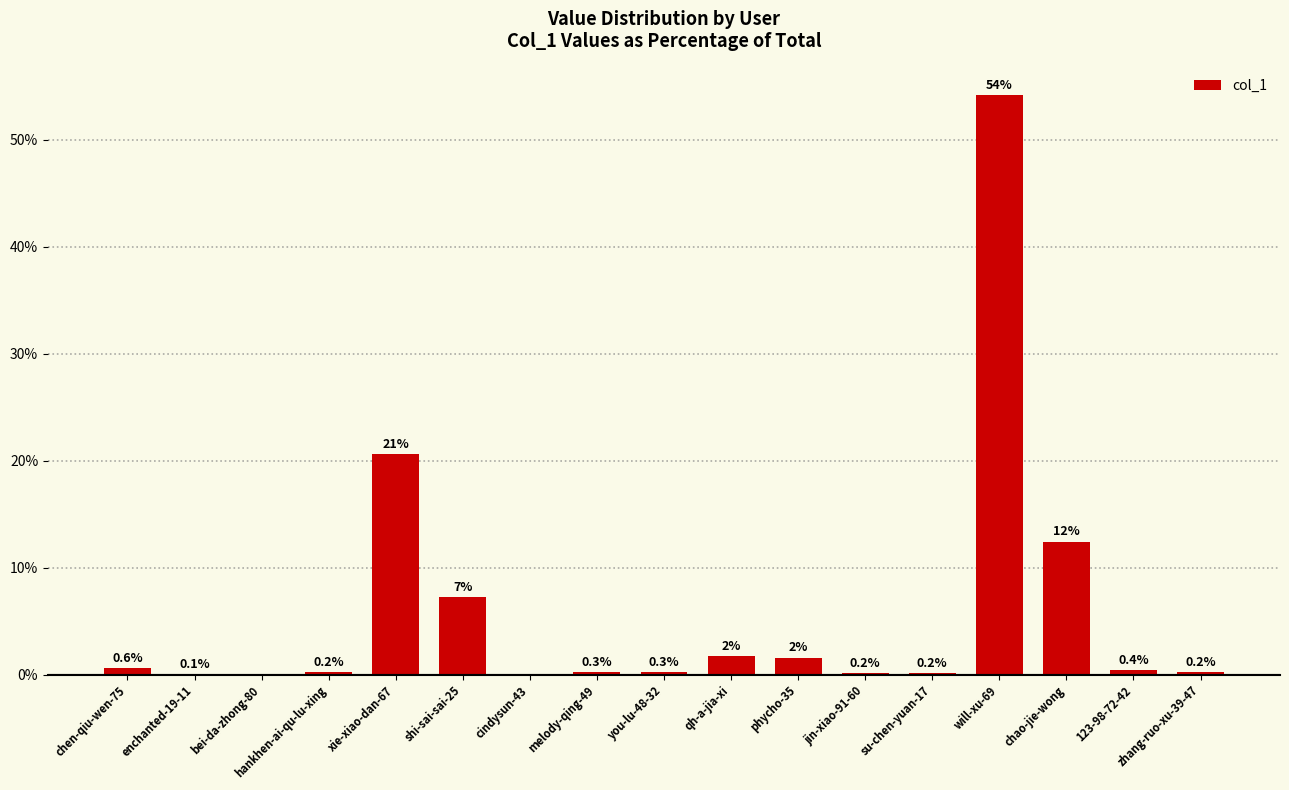

What is the change in value from cindysun-43 to 123-98-72-42?

+0.4